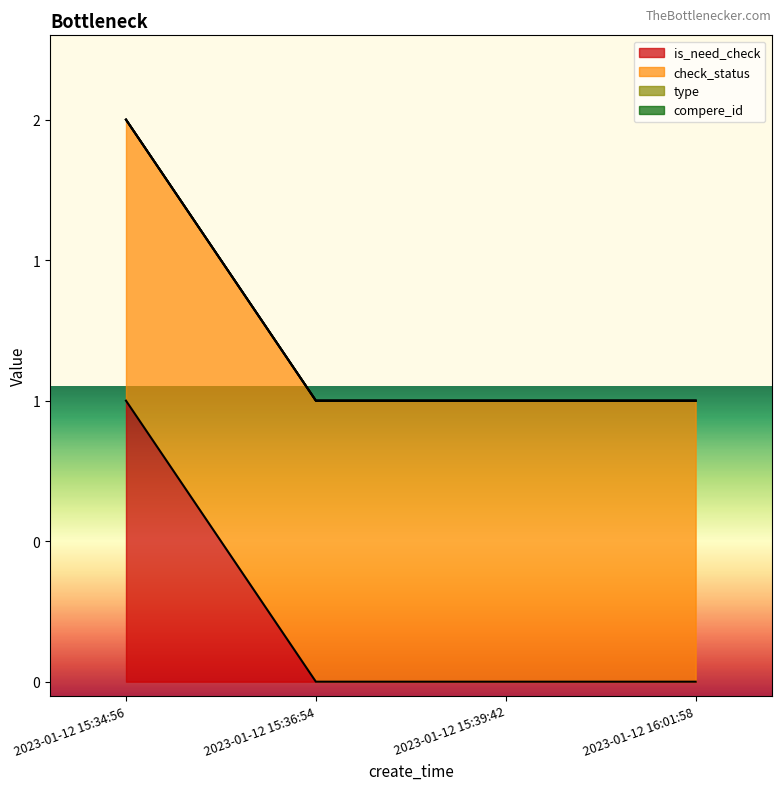

Which series has the widest spread of values?

is_need_check